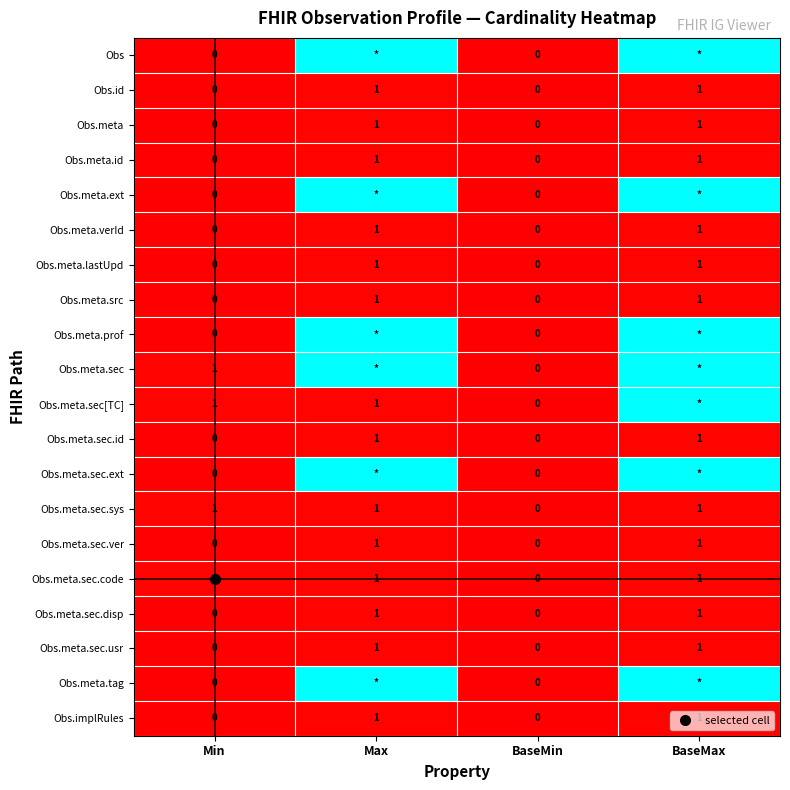

Count the Obs.meta.sec.id values in the range 0 to 1.

4